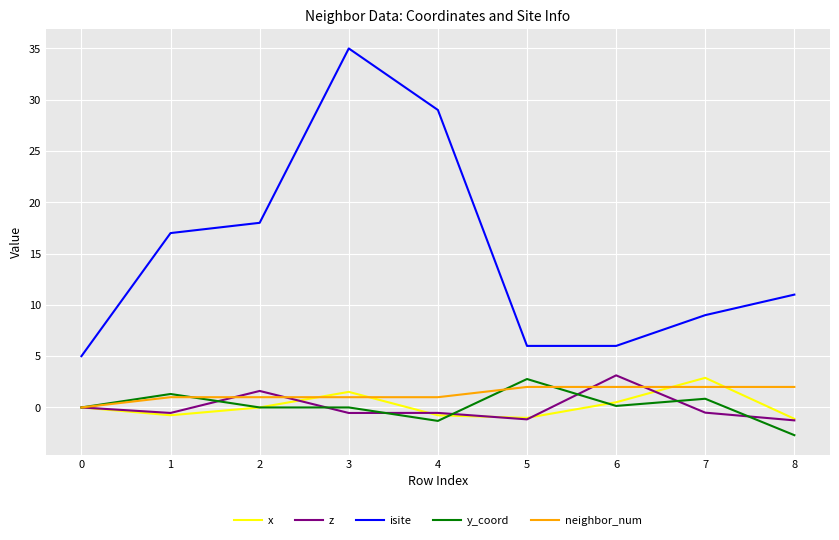

Which series has the widest spread of values?

isite